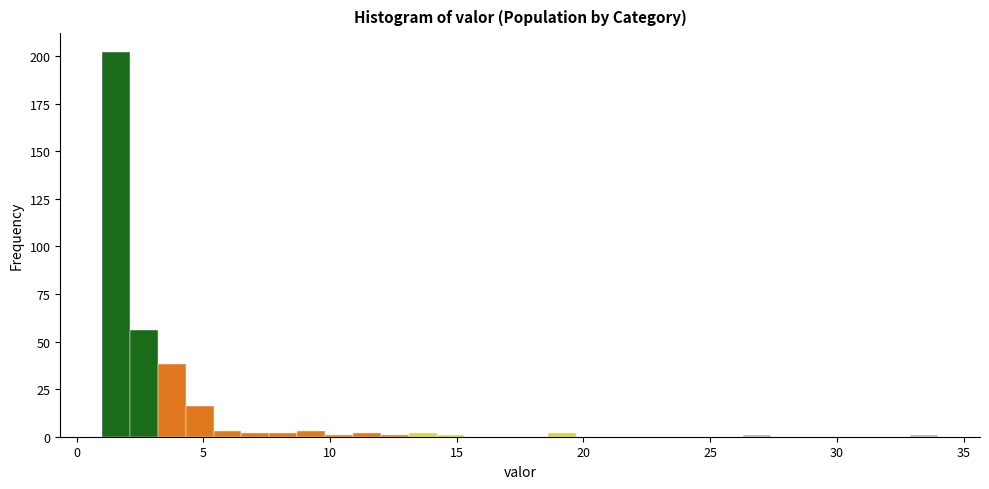

Read against the x-axis, roughly where is the centre of the tallest bar?

1.5